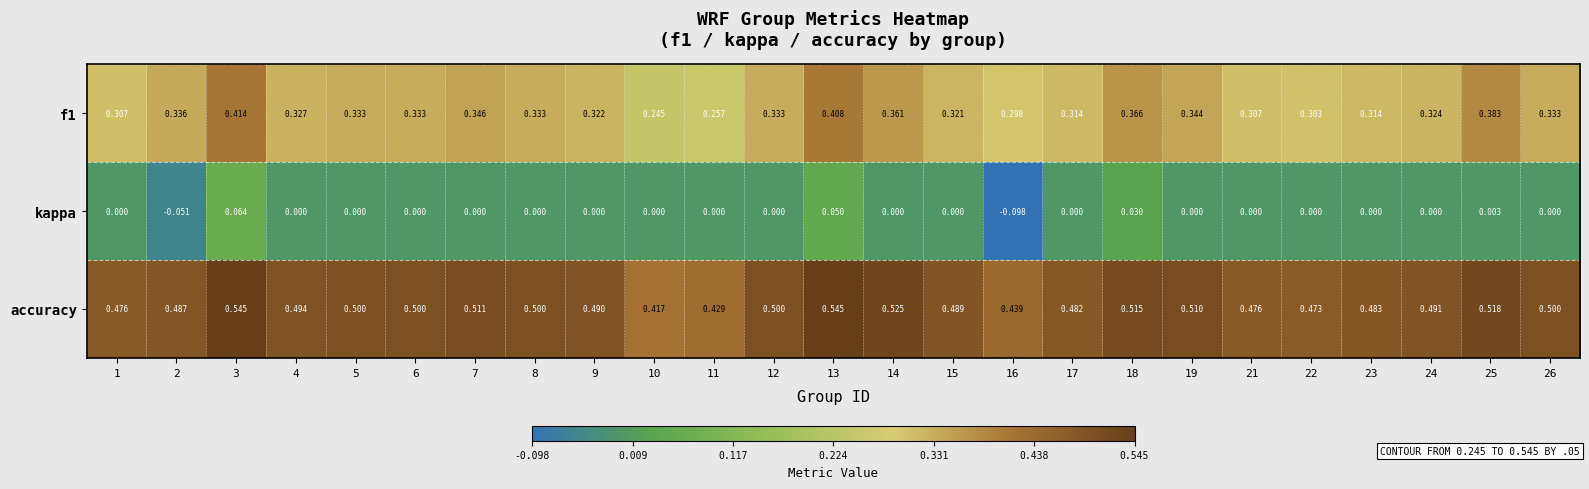

At which category does the chart reach its minimum across all series?

16